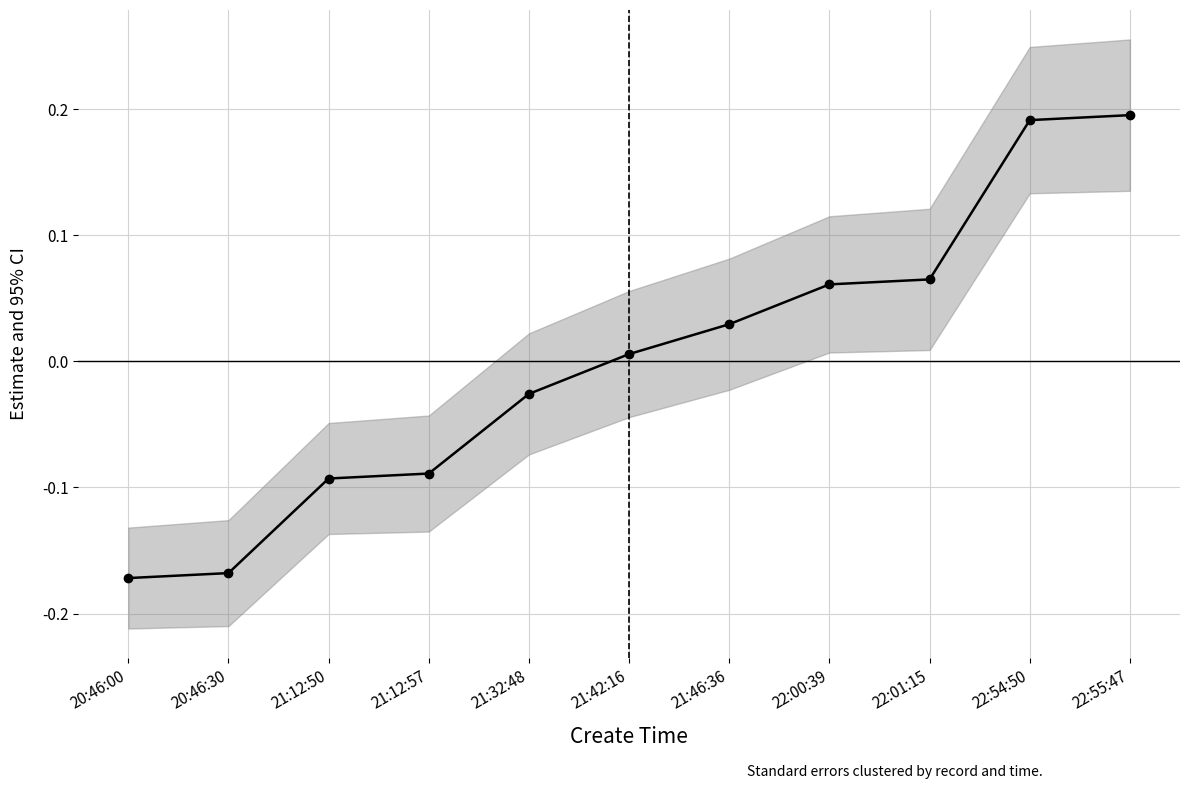

The chart shows a value of -0.1 at 21:12:57. True or false?

True